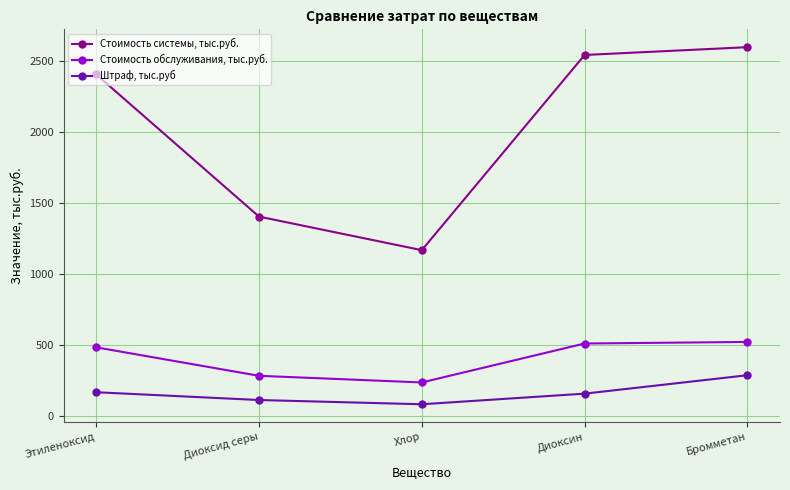

Between Хлор and Бромметан, which series saw the biggest shift?

Стоимость системы, тыс.руб.